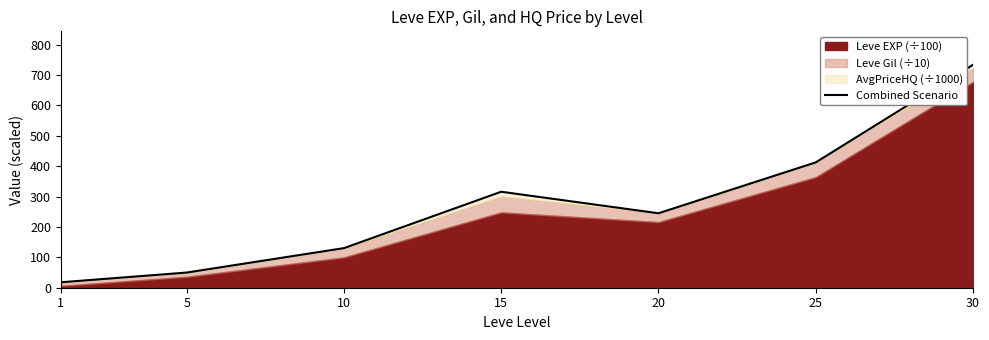

List the labels in order of value, largest first.

30, 25, 15, 20, 10, 5, 1